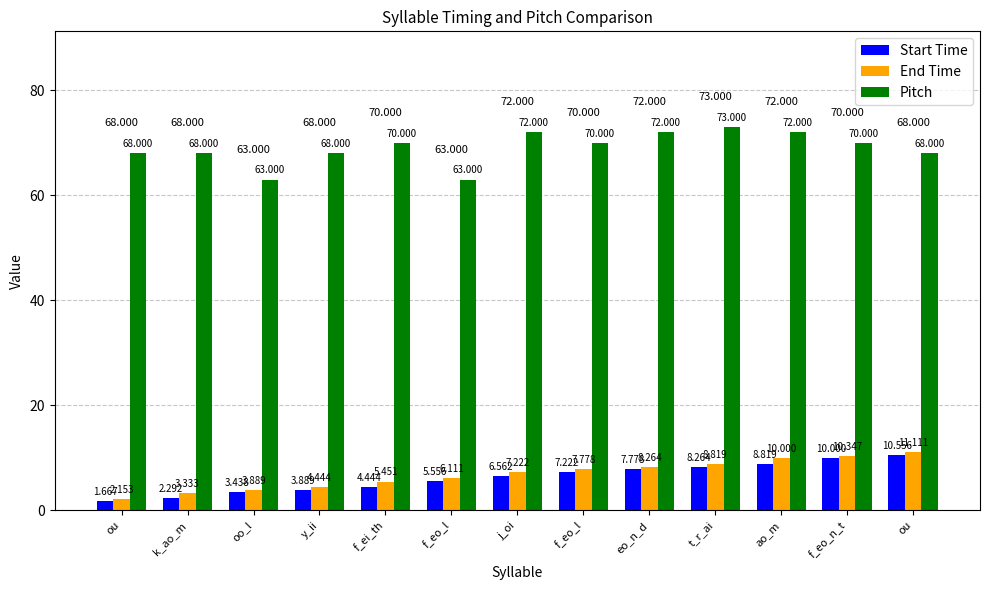

What are all the series names shown in the legend?

Start Time, End Time, Pitch